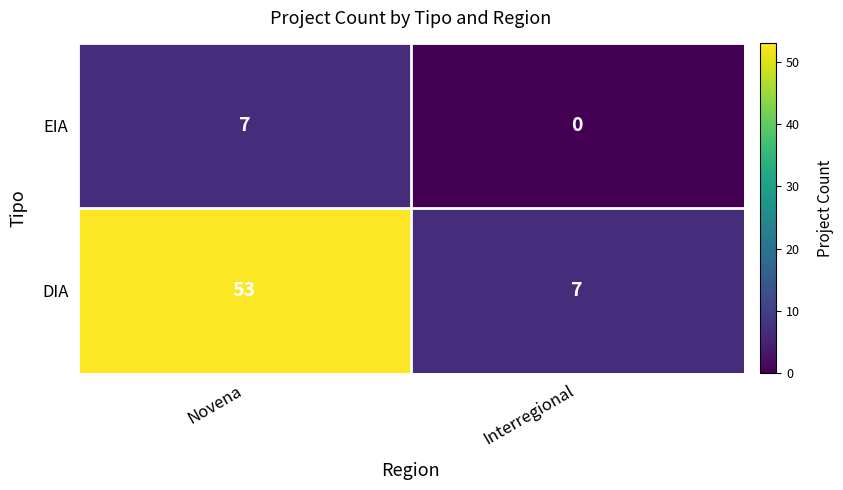

Reading left to right, transcribe all the data shown in this chart.

EIA: 7	0
DIA: 53	7